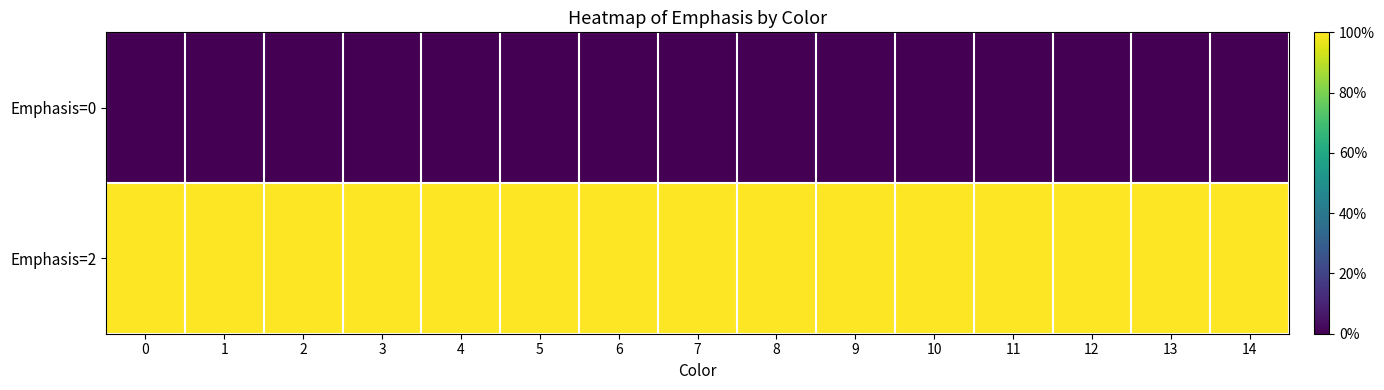

What is the difference between the highest and lowest values at 12?

2